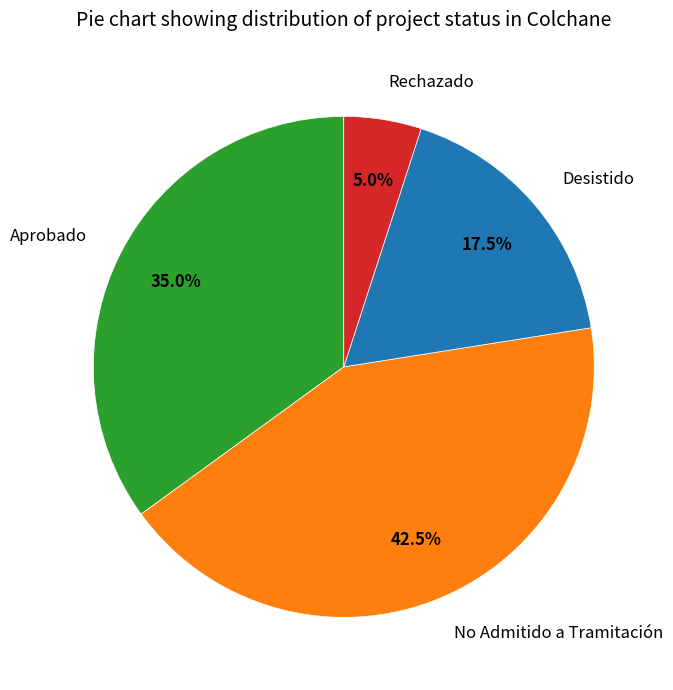

Rank the categories by value from lowest to highest.

Rechazado, Desistido, Aprobado, No Admitido a Tramitación